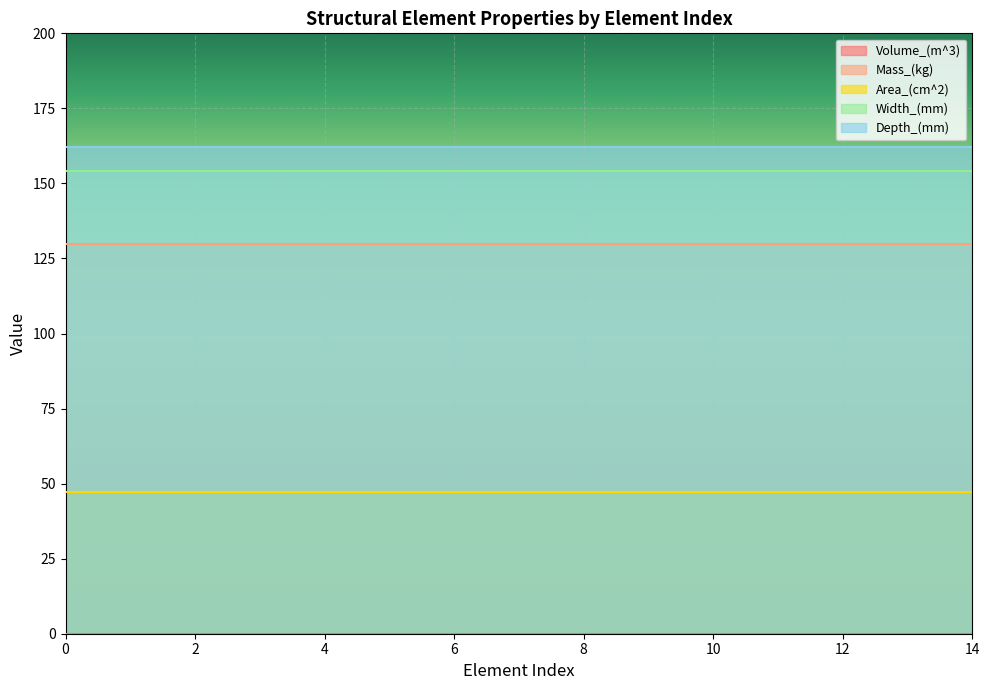

What is the total value across all series at 2?

493.2